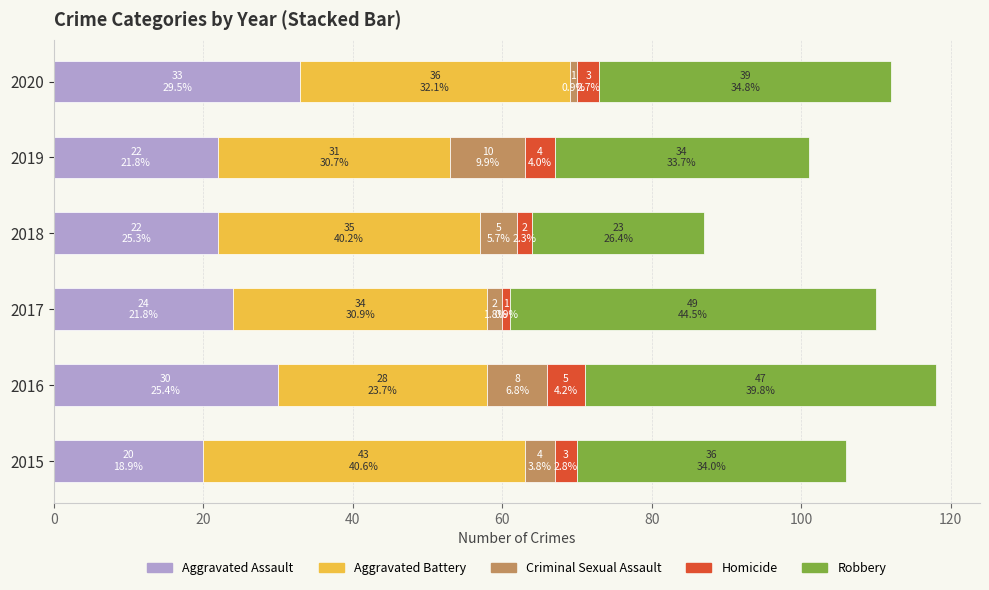

The Aggravated Assault series shows 24 at 2017. True or false?

True